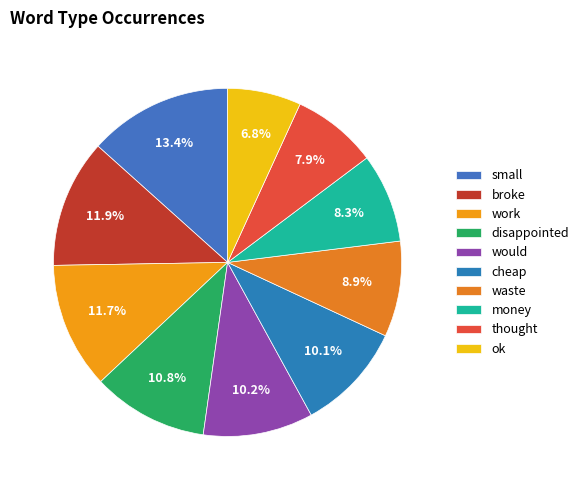

To the nearest percent, what percentage of the pie is cheap?

10%